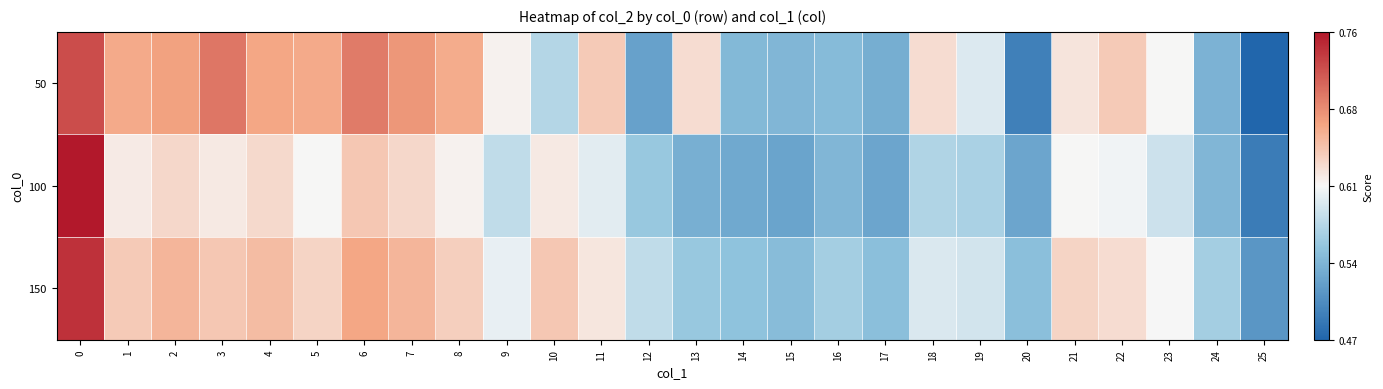

What is the total value across all series at 5?

1.9